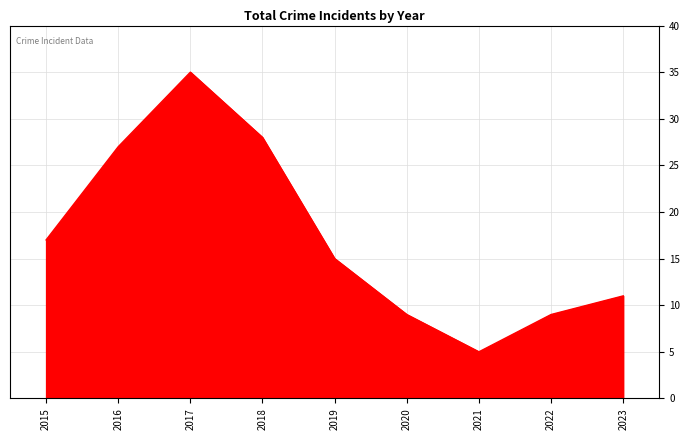

What is the maximum value shown in the chart?

35